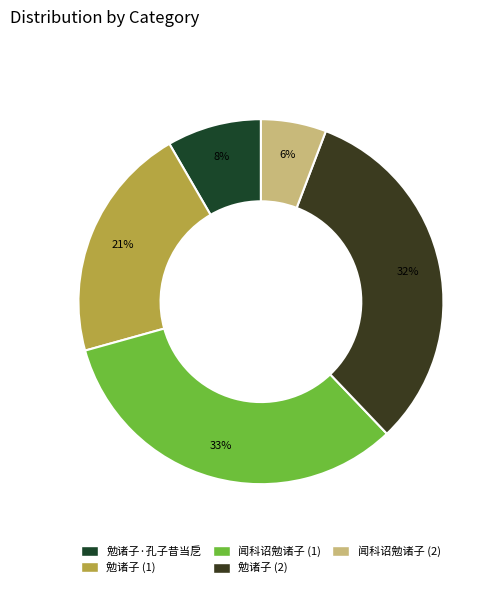

How many slices are in this pie chart?

5